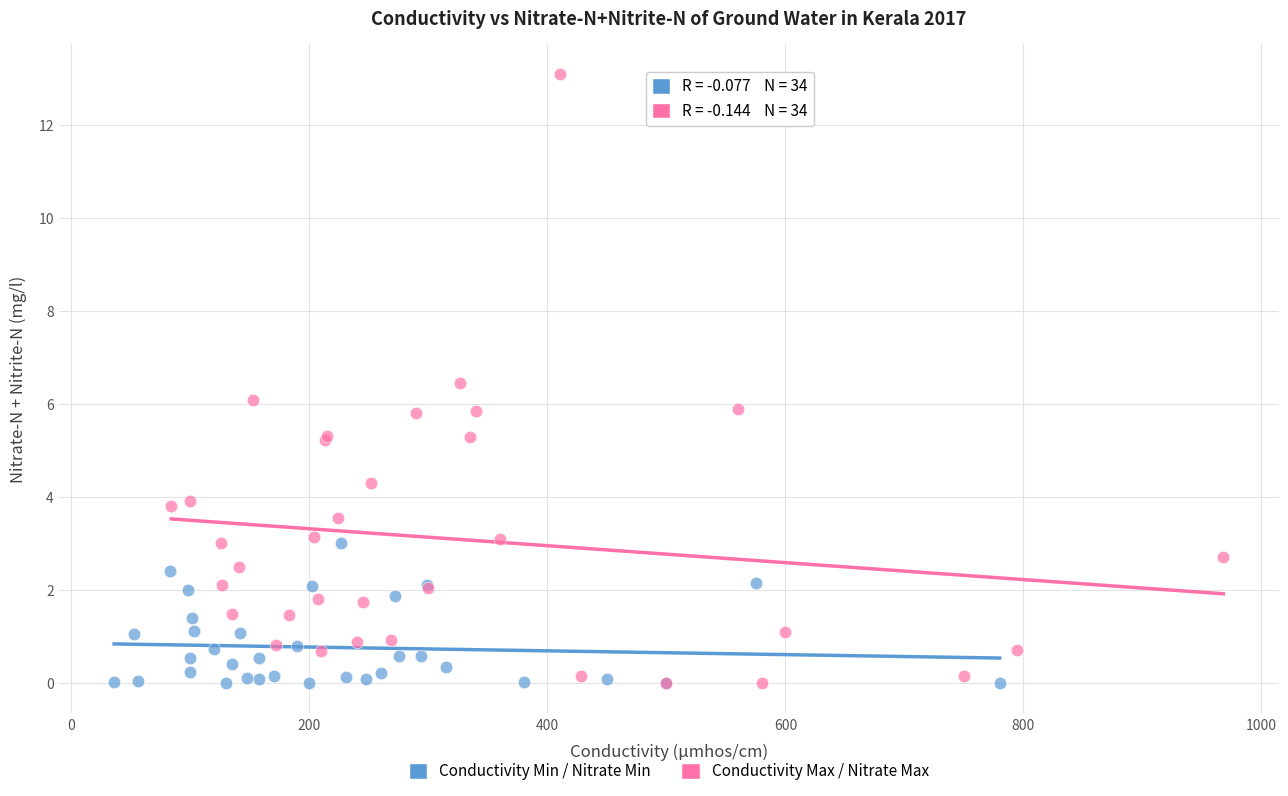

Which series has the widest spread of Y values?

Conductivity Max / Nitrate Max